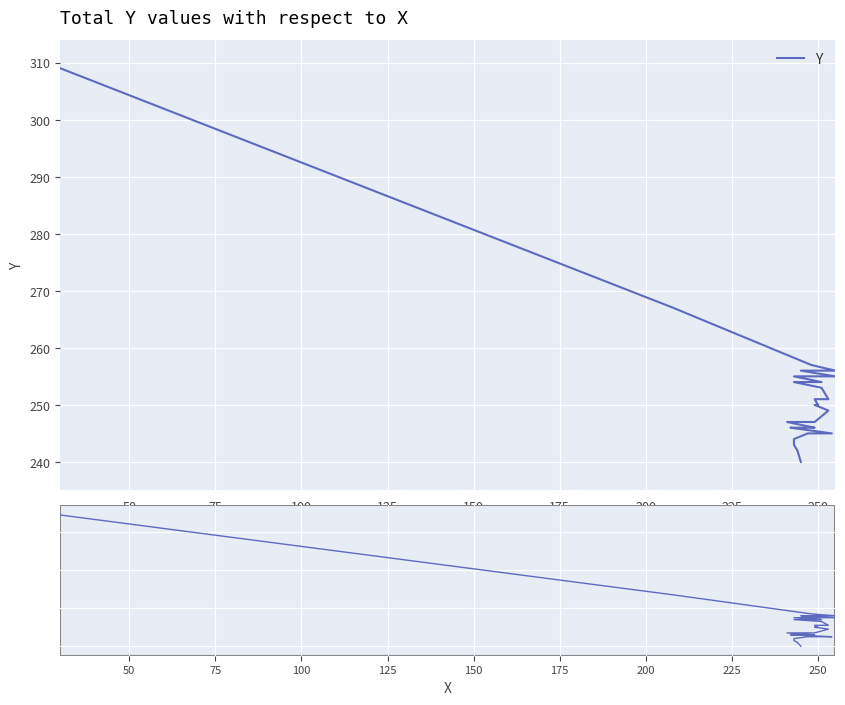

What is the value of the 5th point from the left?

245